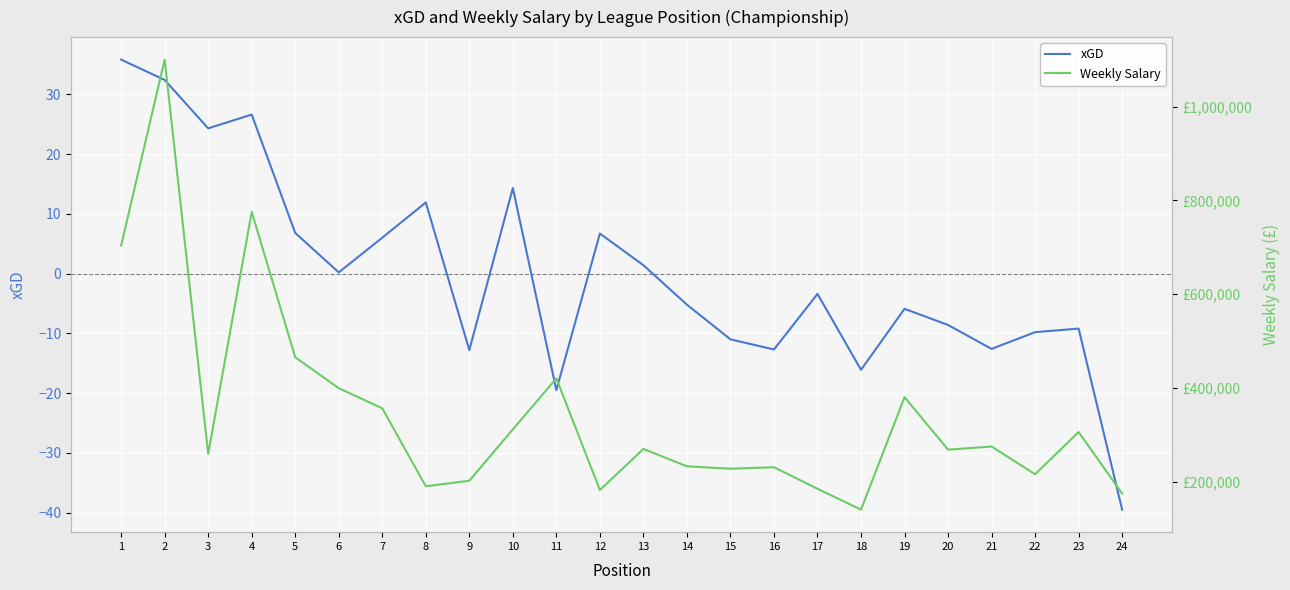

What is the sum of the xGD values at 24 and 5?

-32.7